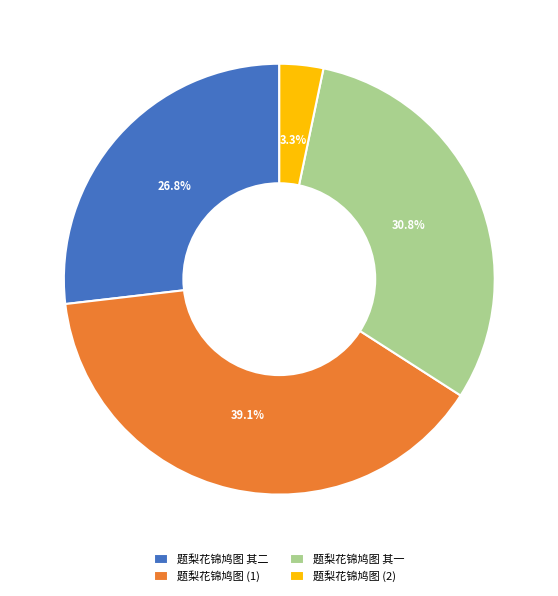

To the nearest percent, what is the difference between the largest and smallest slice percentages?

36%